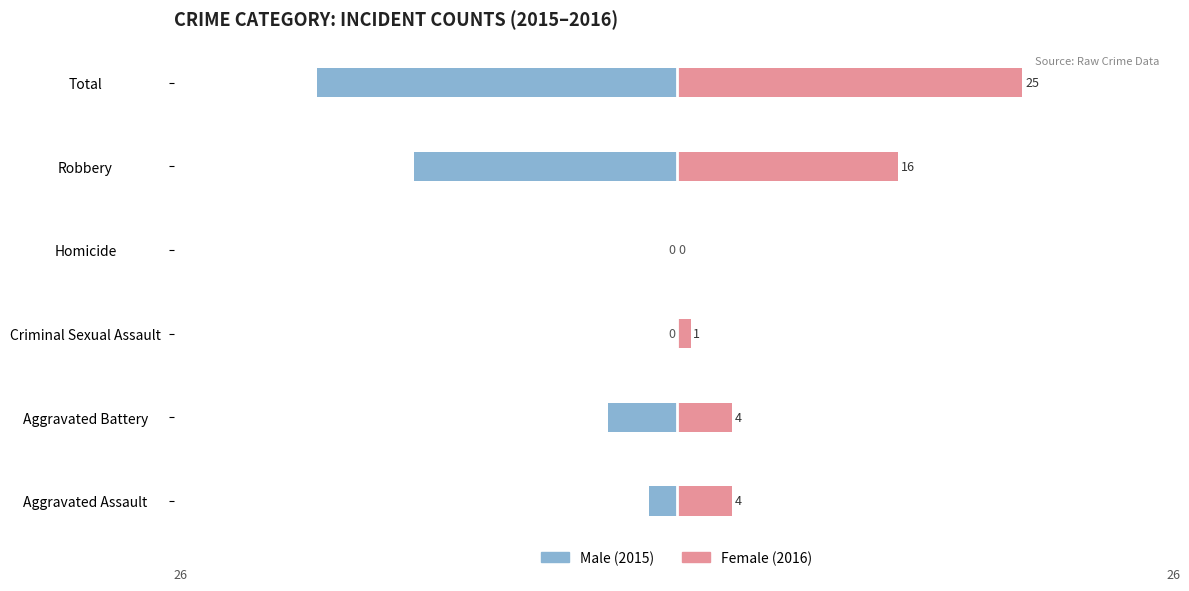

What is the sum of all Female values?

50